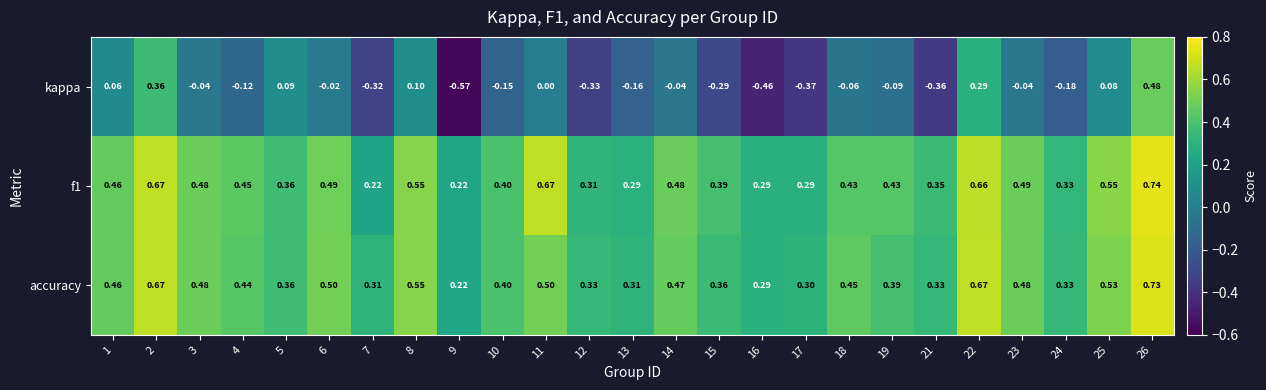

Which series has the largest range (max minus min)?

kappa